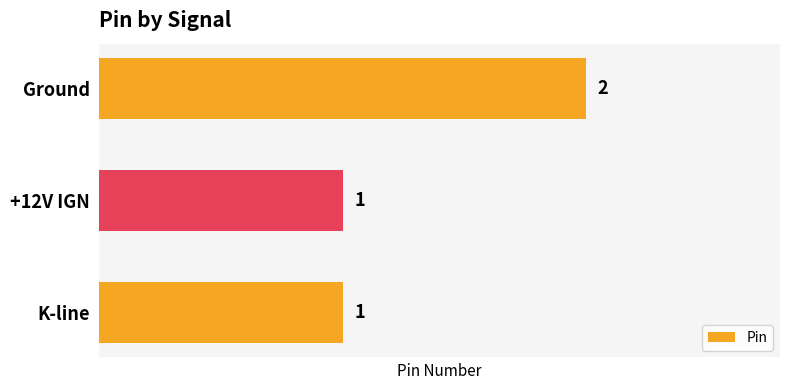

Which category has the highest value across all series?

Ground